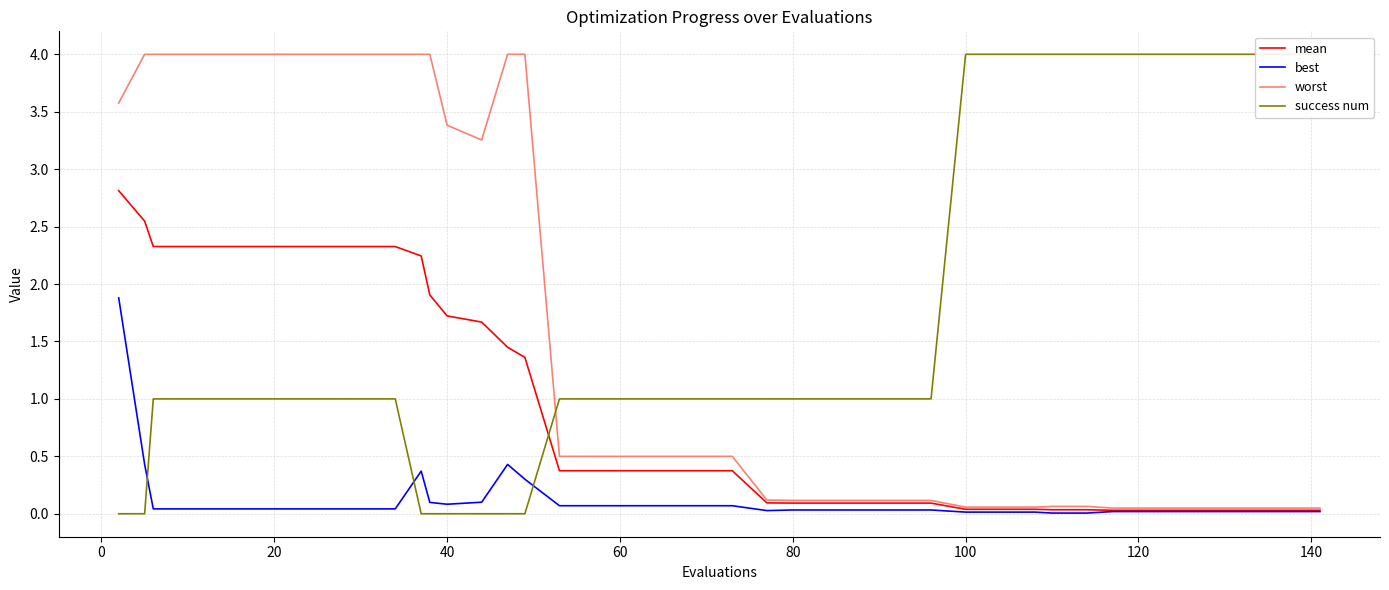

What is the maximum value for mean?

2.8